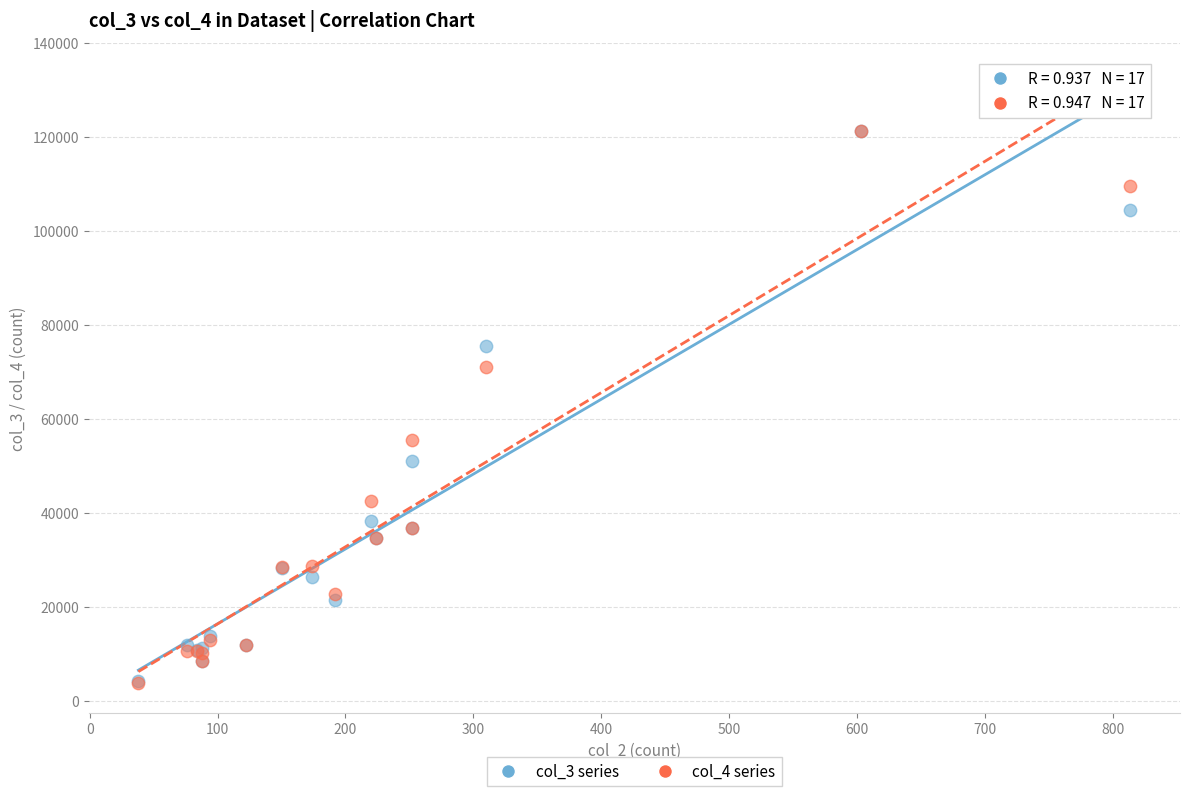

Across all series, what Y value is closest to 62638?

55585